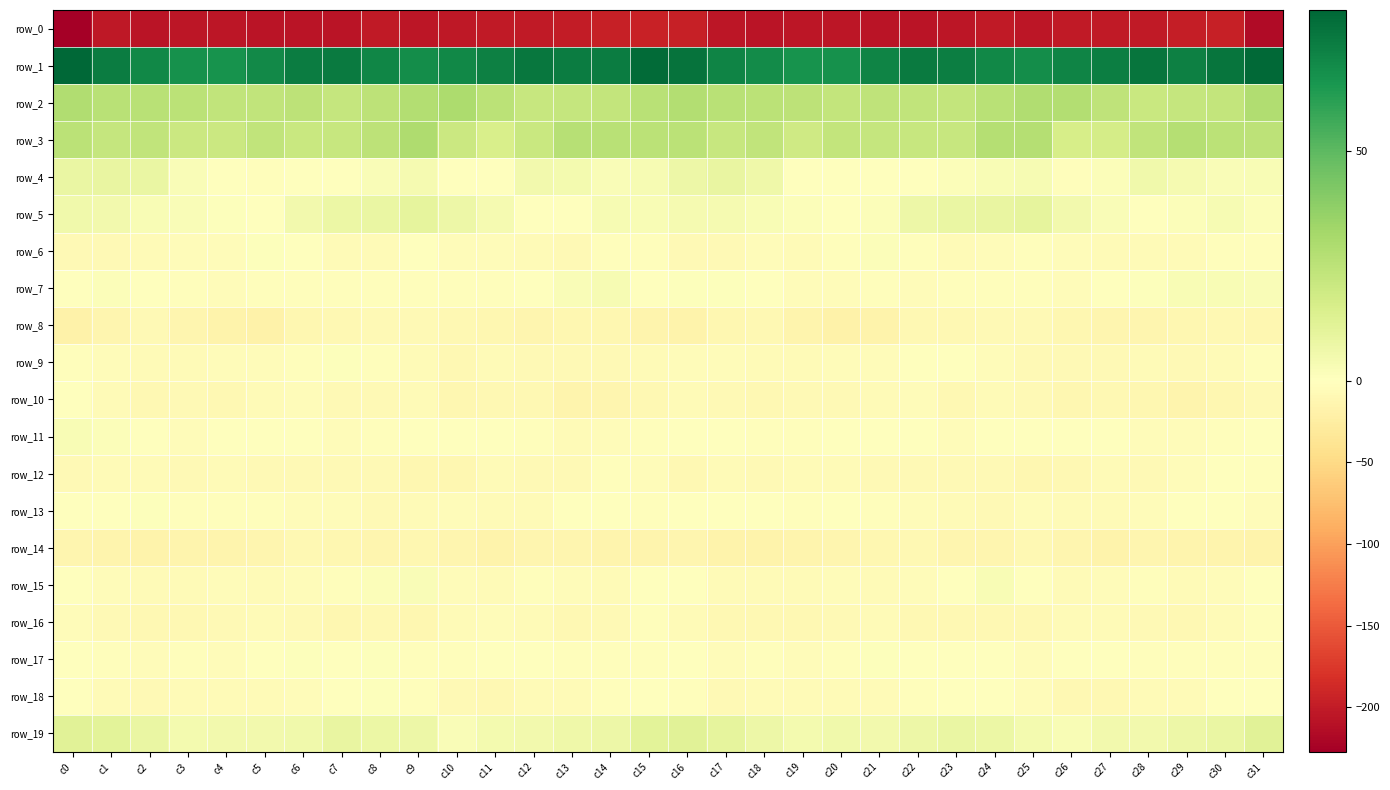

Which category has the highest value in the row_16 series?

c15